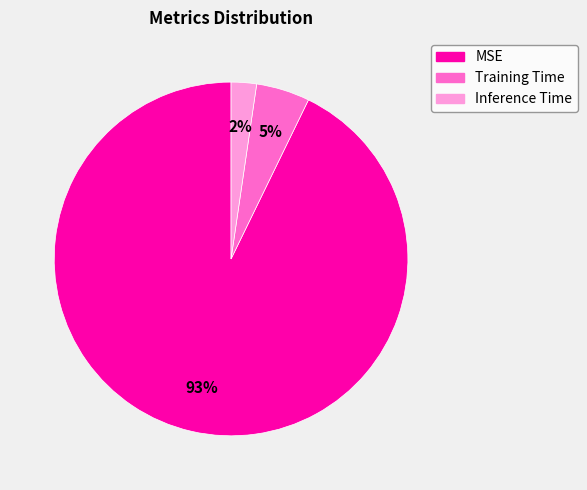

To the nearest percent, what percentage of the pie is MSE?

93%